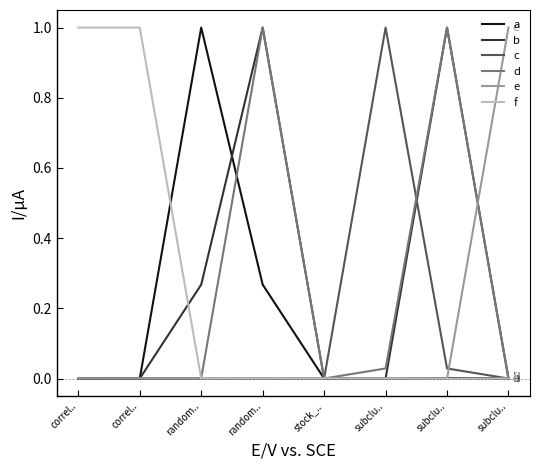

Is it true that c equals 0.5 at correl..?

False